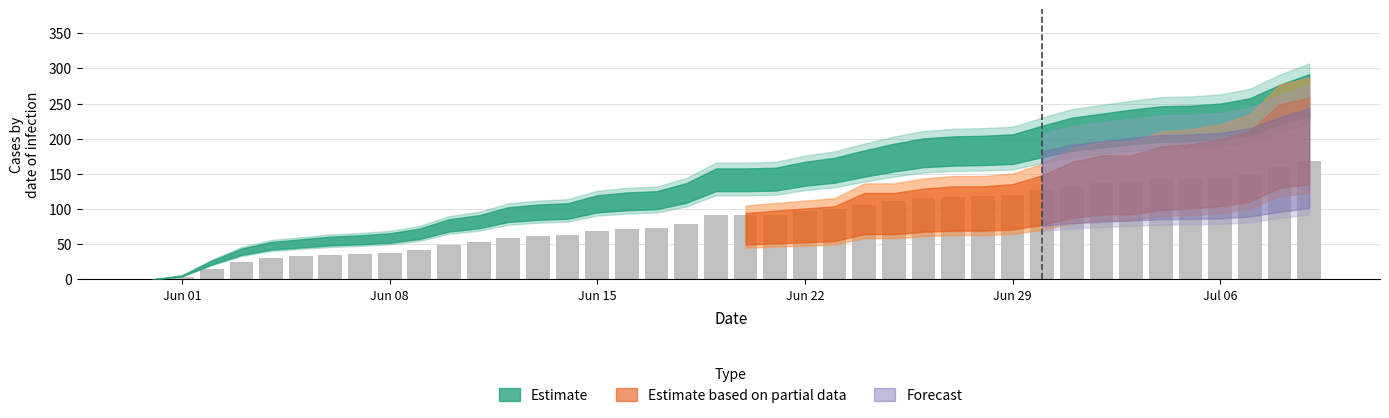

Are the bars horizontal?

No